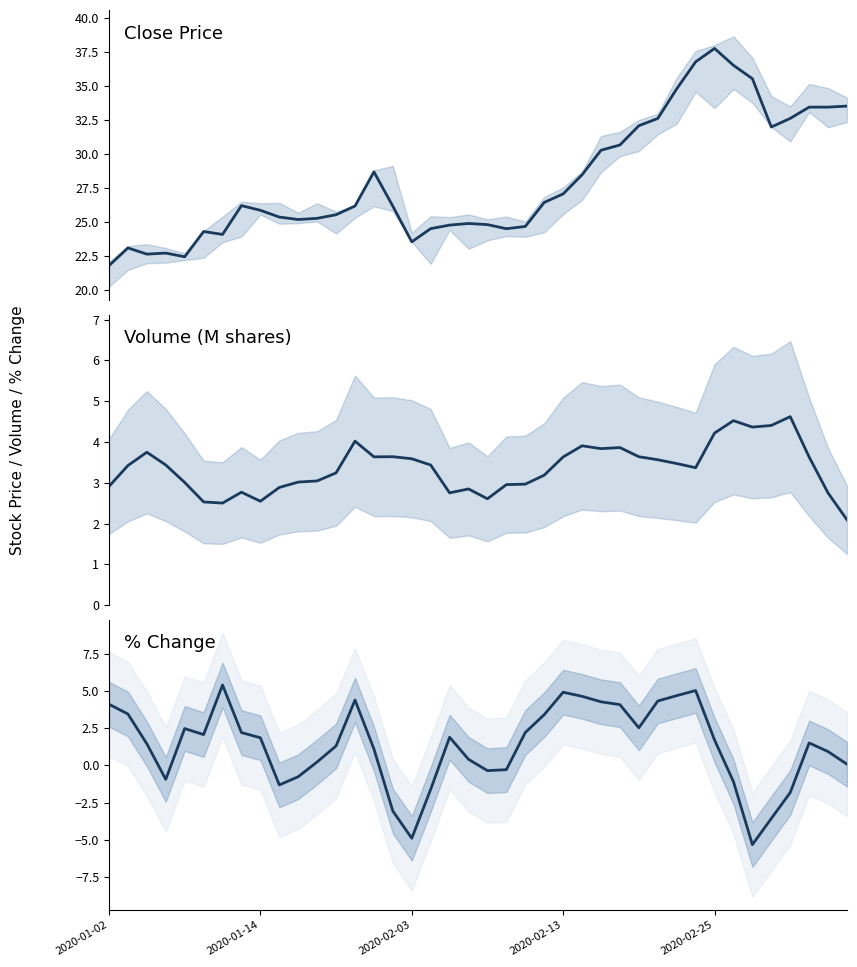

Is it true that volume equals 4.4 at 34?

True